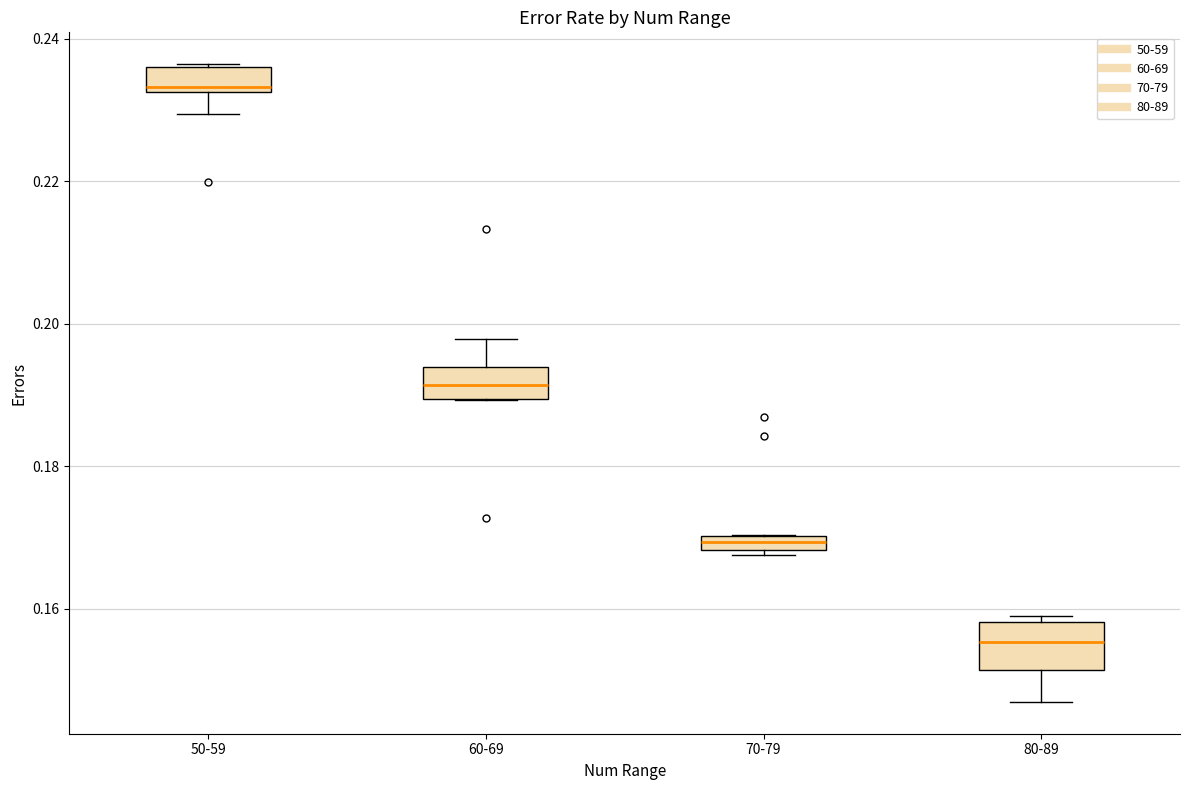

Comparing the boxes themselves (not the whiskers), which one is the tallest?

80-89